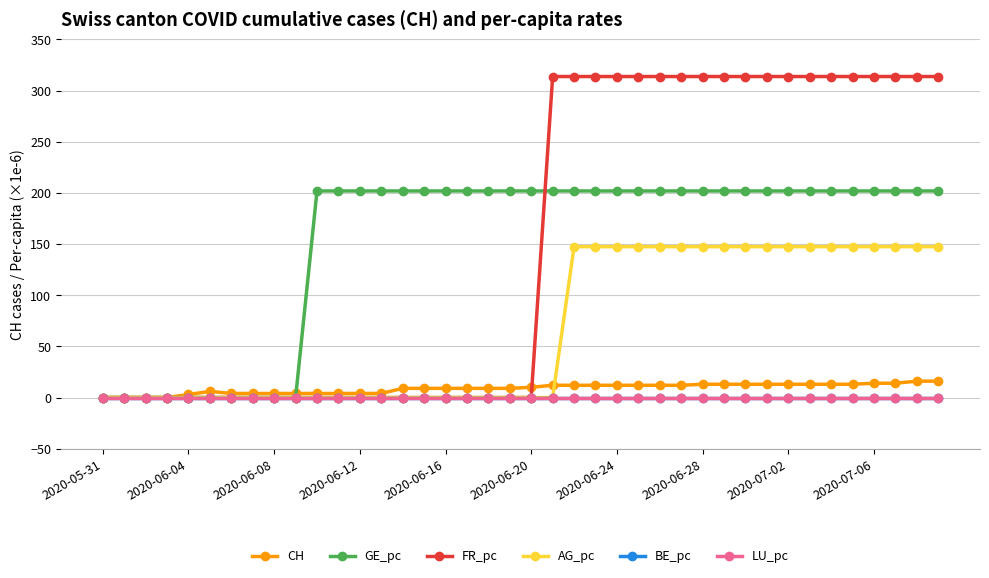

Is this an area chart (filled region under the line)?

No